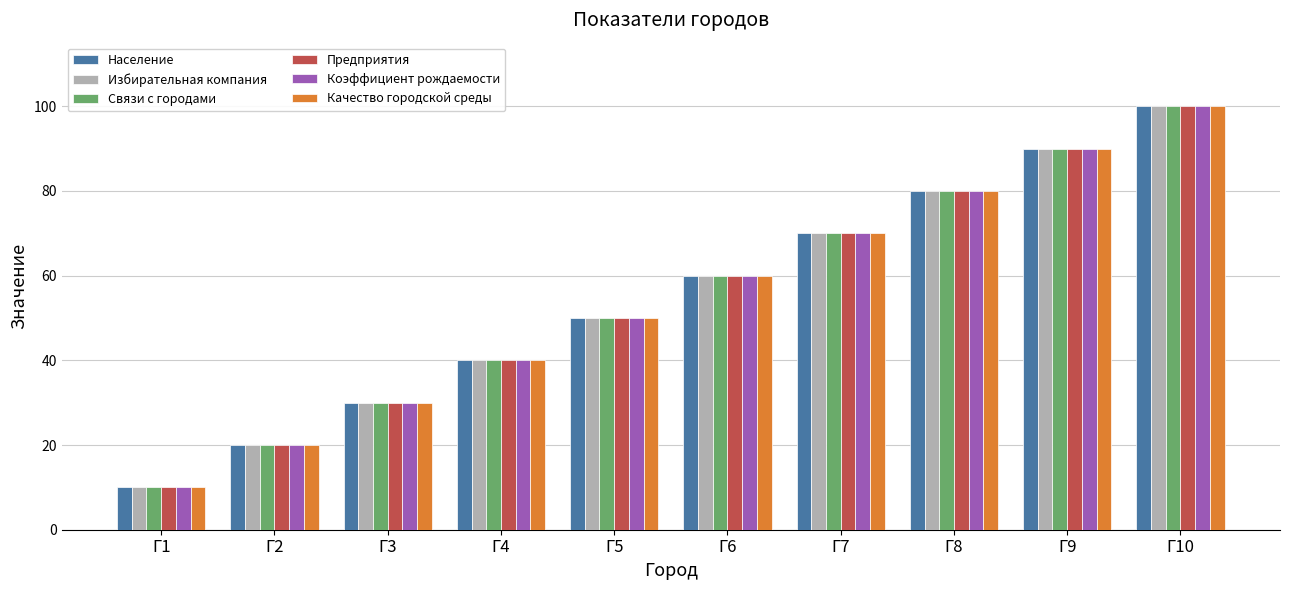

What is the average value of the Коэффициент рождаемости series?

55